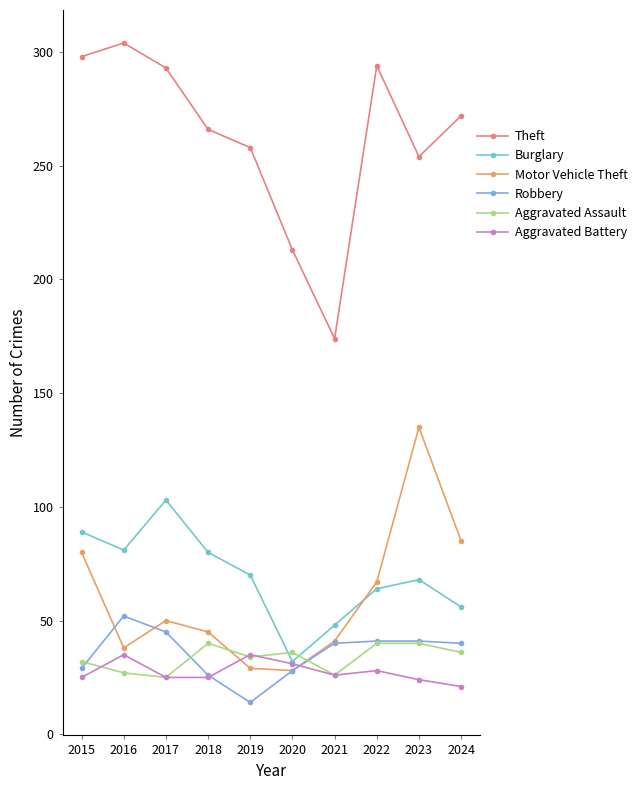

The value of Motor Vehicle Theft at 2019 is 29. True or false?

True